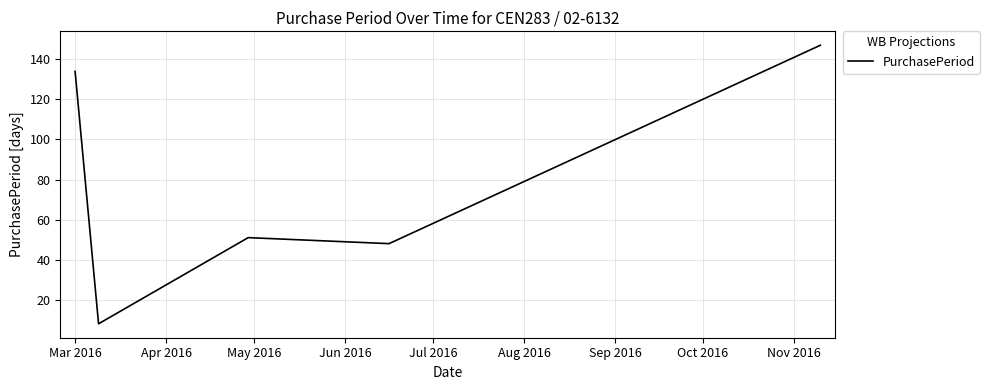

What is the minimum value shown in the chart?

8